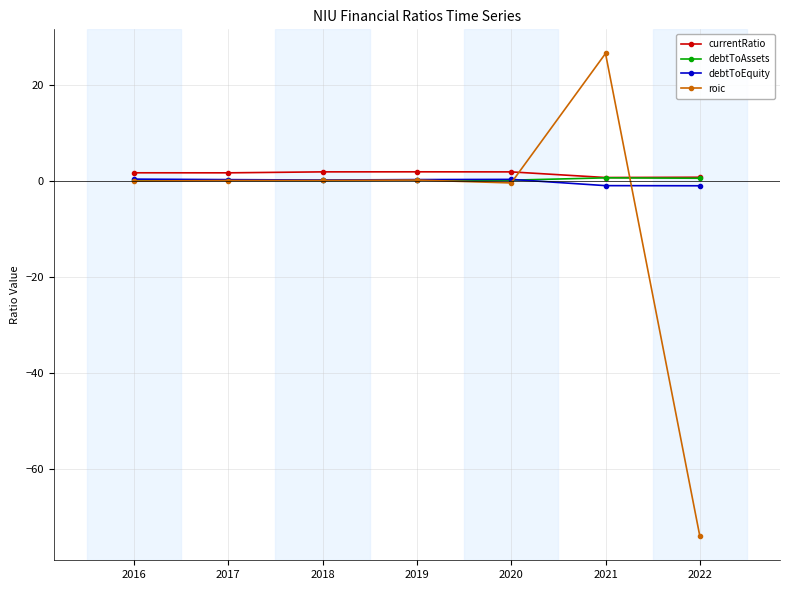

How many lines are shown in the chart?

4